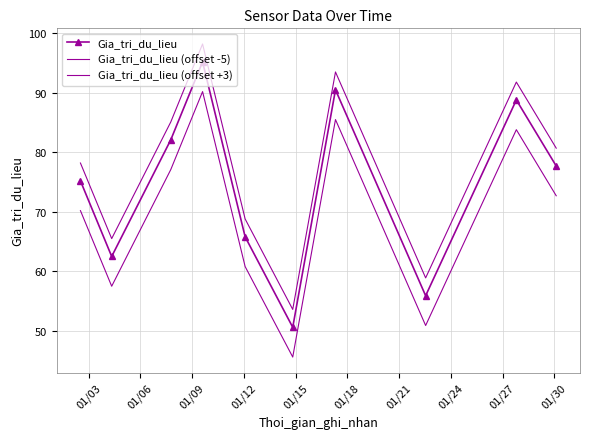

At how many categories does at least one series exceed 67?

7